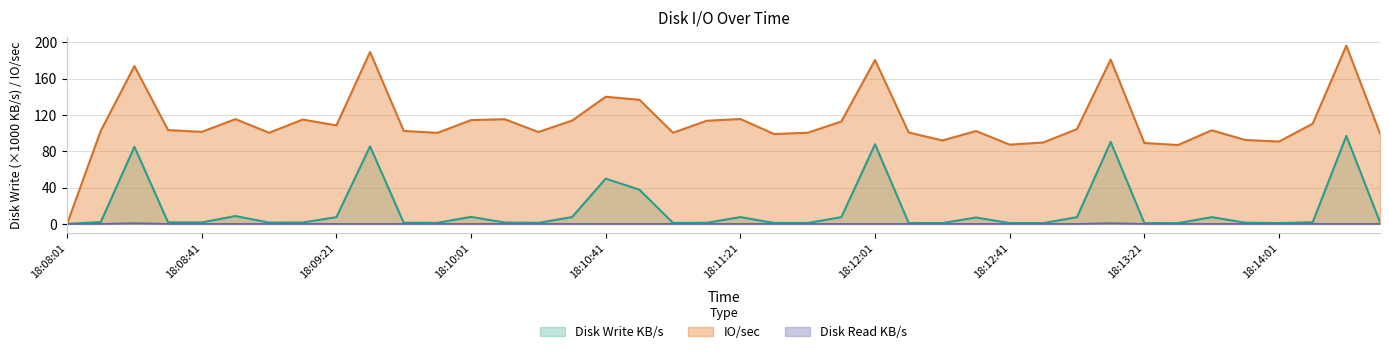

True or false: Disk Write KB/s has a value of 2.5 at 18:09:11.

False